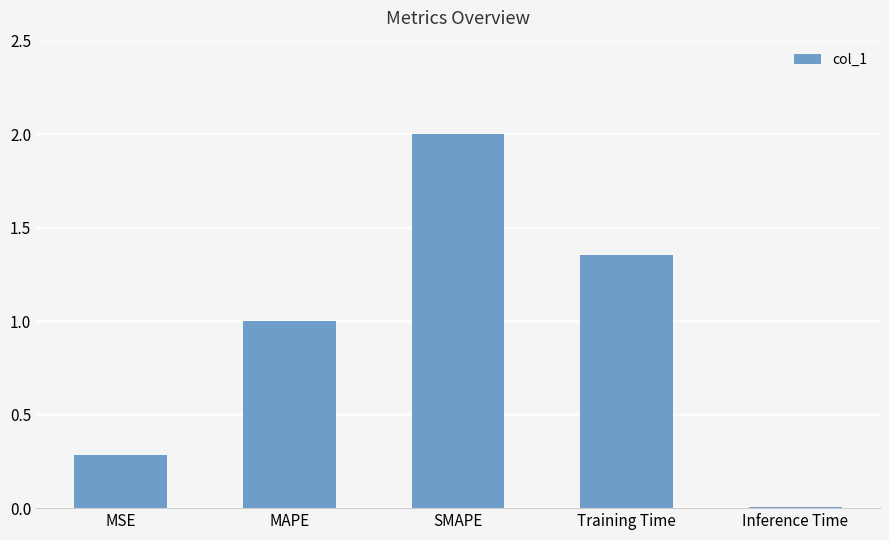

What is the change in value from MAPE to Training Time?

+0.4